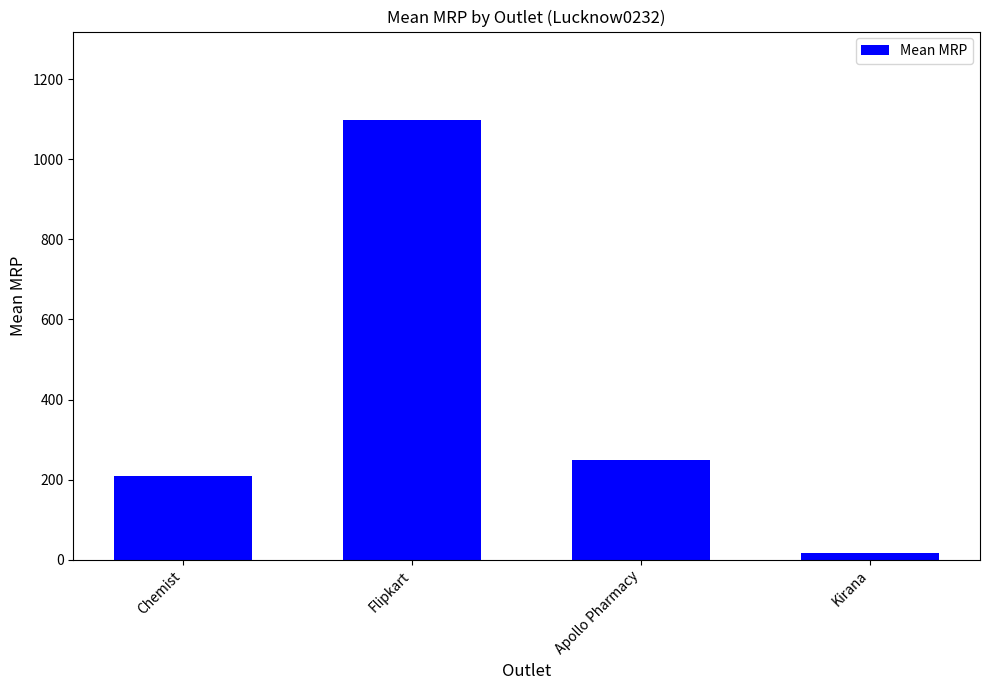

The value at Apollo Pharmacy is 79.5. True or false?

False